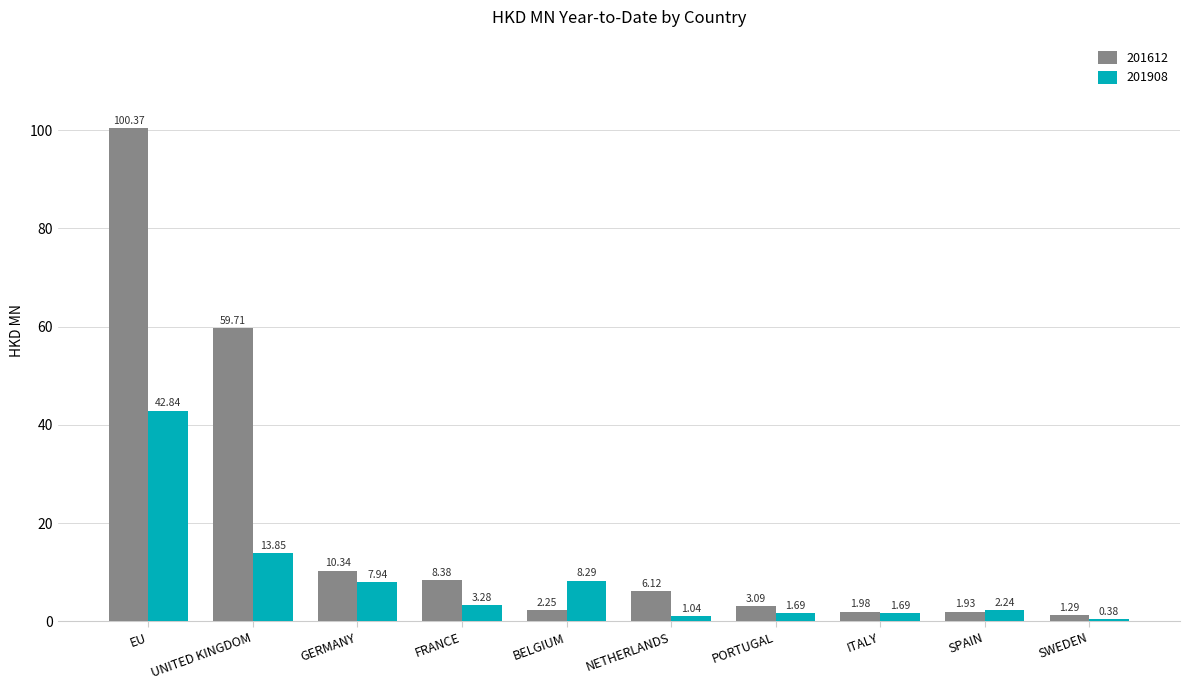

What is the difference between the maximum and minimum values in the 201612 series?

99.1